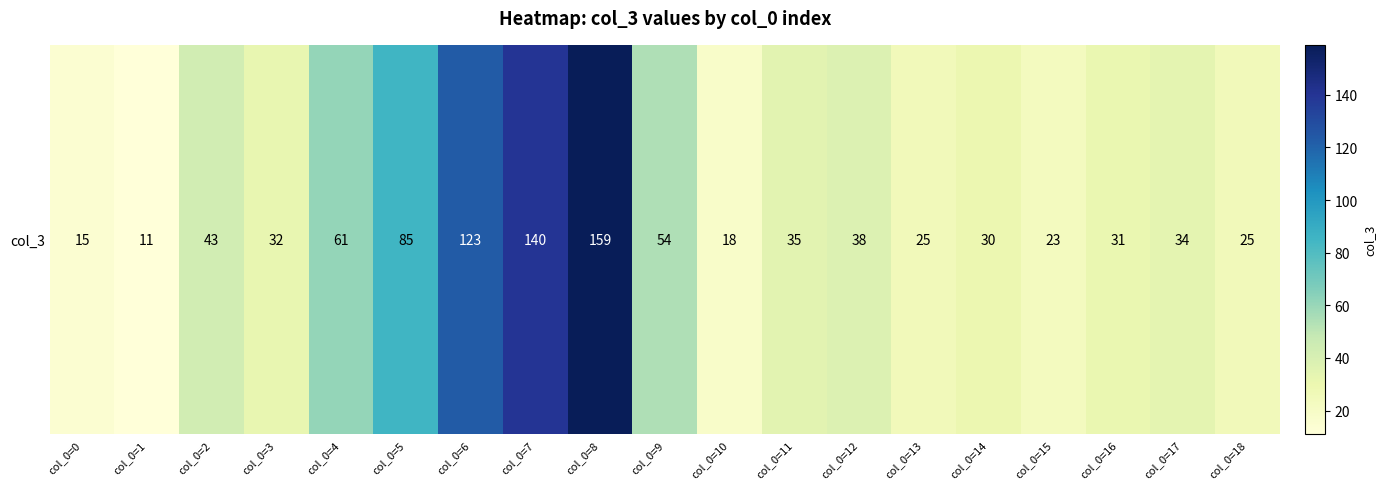

How many data points does each series have?

19